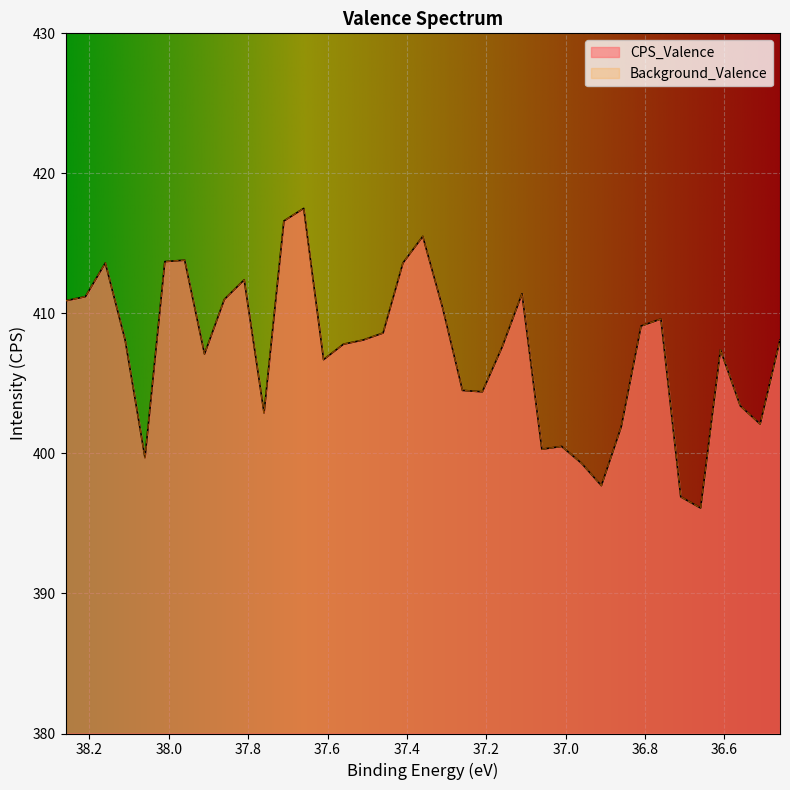

What is the difference between the maximum and minimum values in the Background_Valence series?

21.4